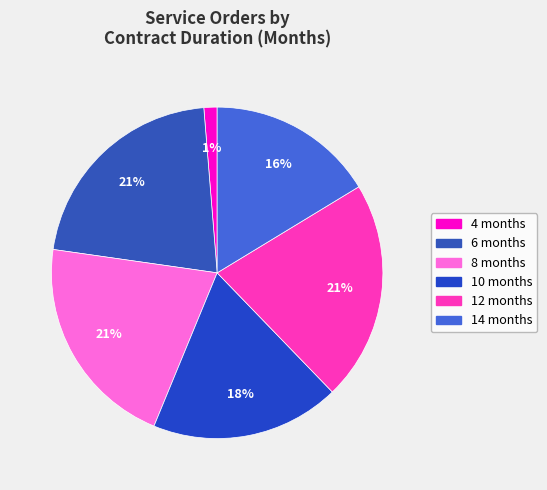

Count the number of slices in the pie.

6